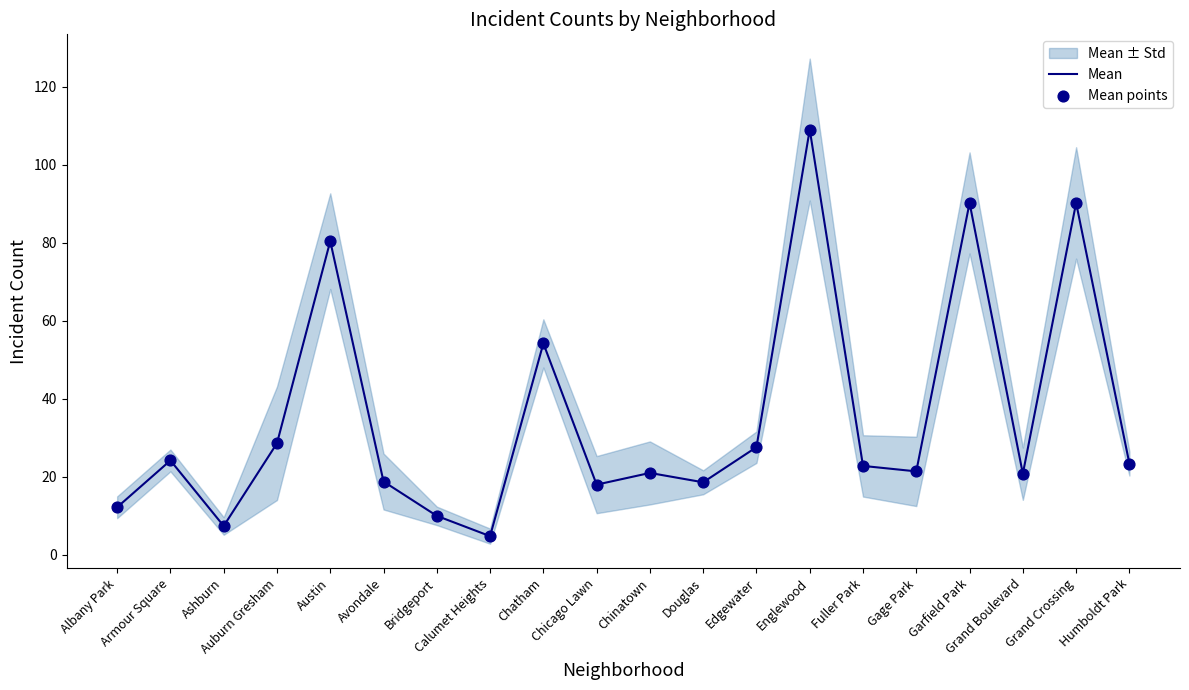

Which series has the widest spread of Y values?

Mean